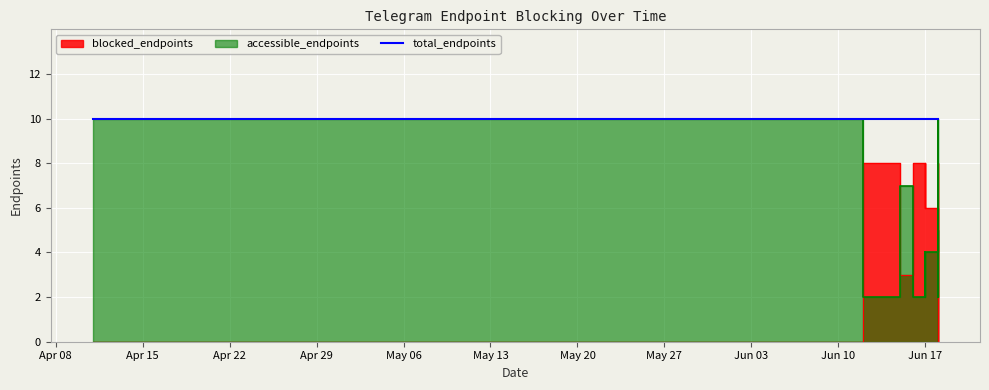

Rank the categories by accessible_endpoints value from highest to lowest.

2019-04-11, 2019-04-13, 2019-04-14, 2019-04-14, 2019-04-15, 2019-04-26, 2019-04-26, 2019-05-05, 2019-05-20, 2019-05-20, 2019-05-22, 2019-05-30, 2019-06-18, 2019-06-15, 2019-06-18, 2019-06-17, 2019-06-17, 2019-06-15, 2019-06-17, 2019-06-12, 2019-06-15, 2019-06-15, 2019-06-15, 2019-06-15, 2019-06-16, 2019-06-17, 2019-06-17, 2019-06-17, 2019-06-17, 2019-06-17, 2019-06-18, 2019-06-18, 2019-06-18, 2019-06-18